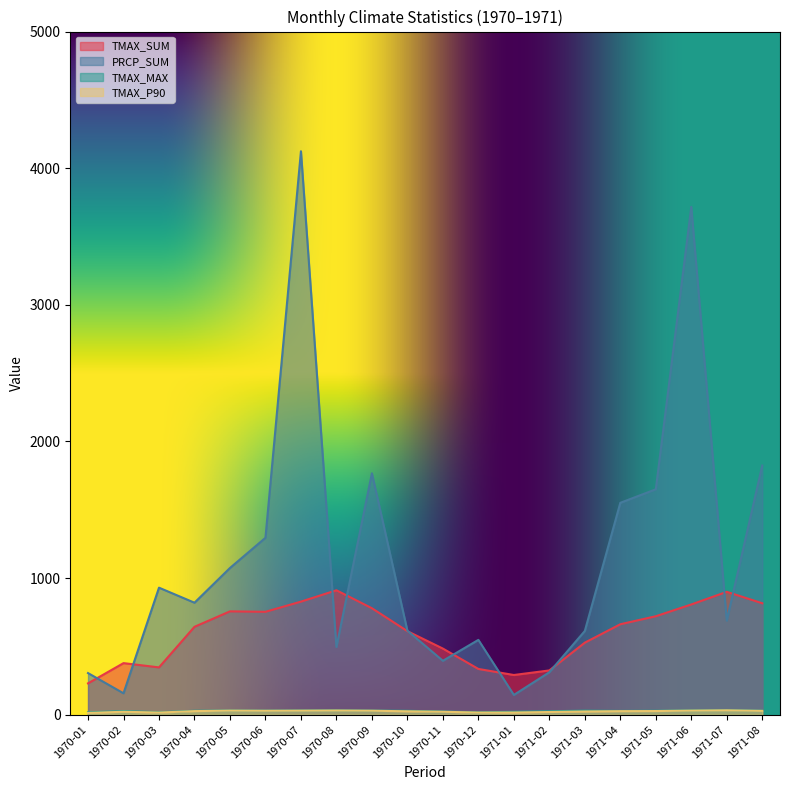

True or false: TMAX_SUM and TMAX_P90 cross at least once.

False